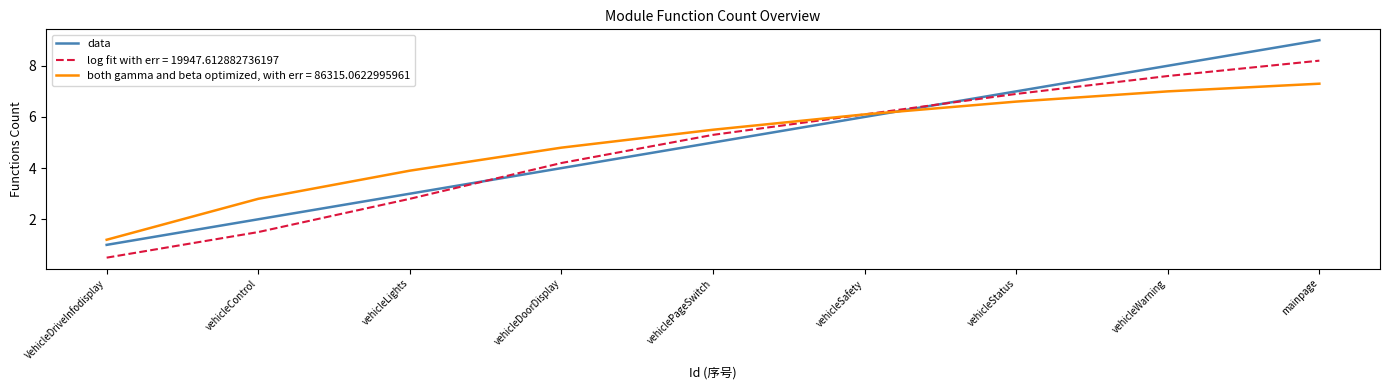

What position from the left is vehicleDoorDisplay?

4